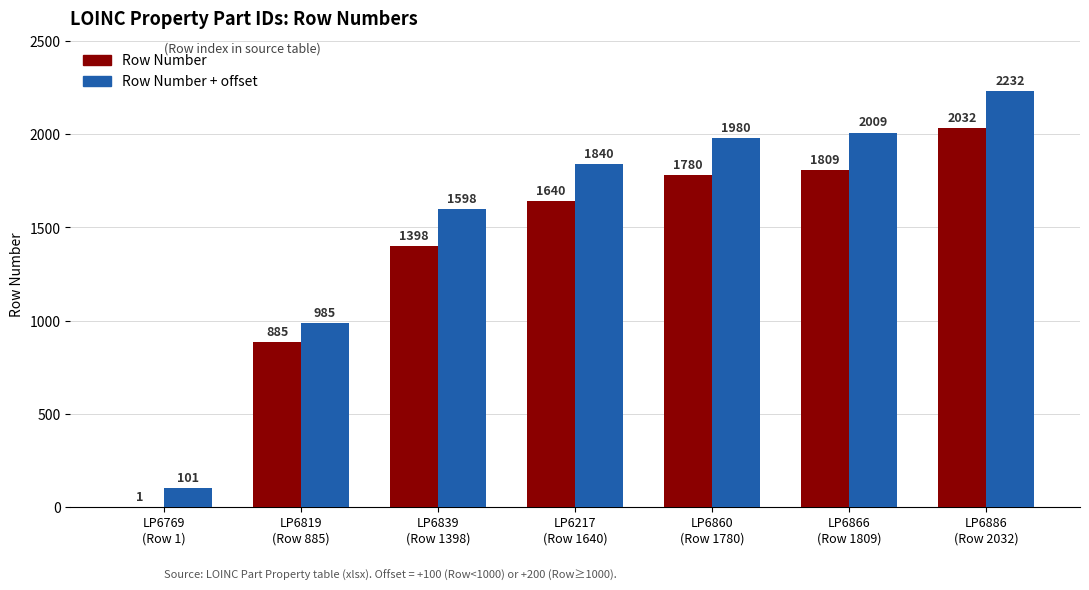

What is the greatest value displayed?

2232